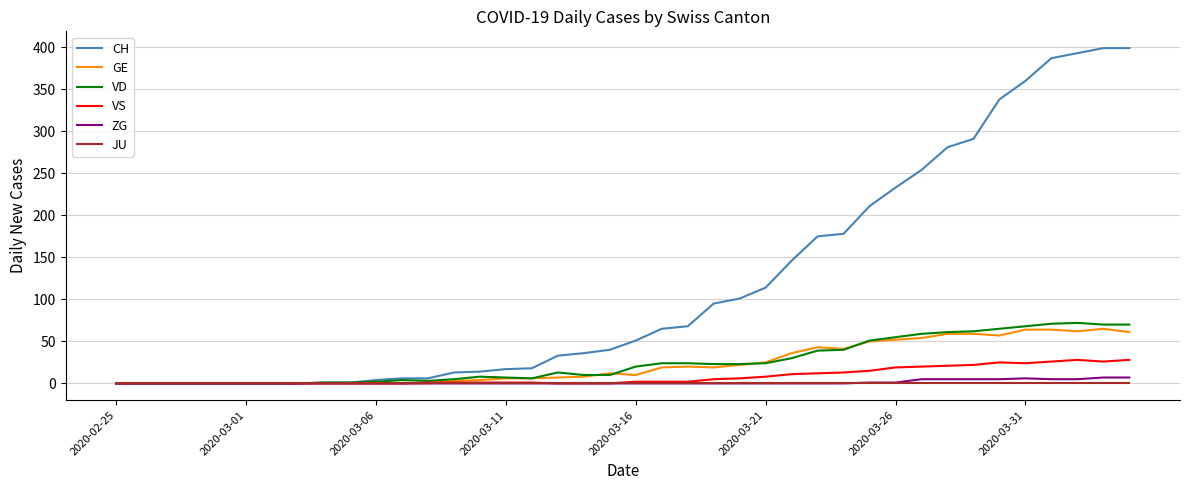

Which series has the widest spread of values?

CH